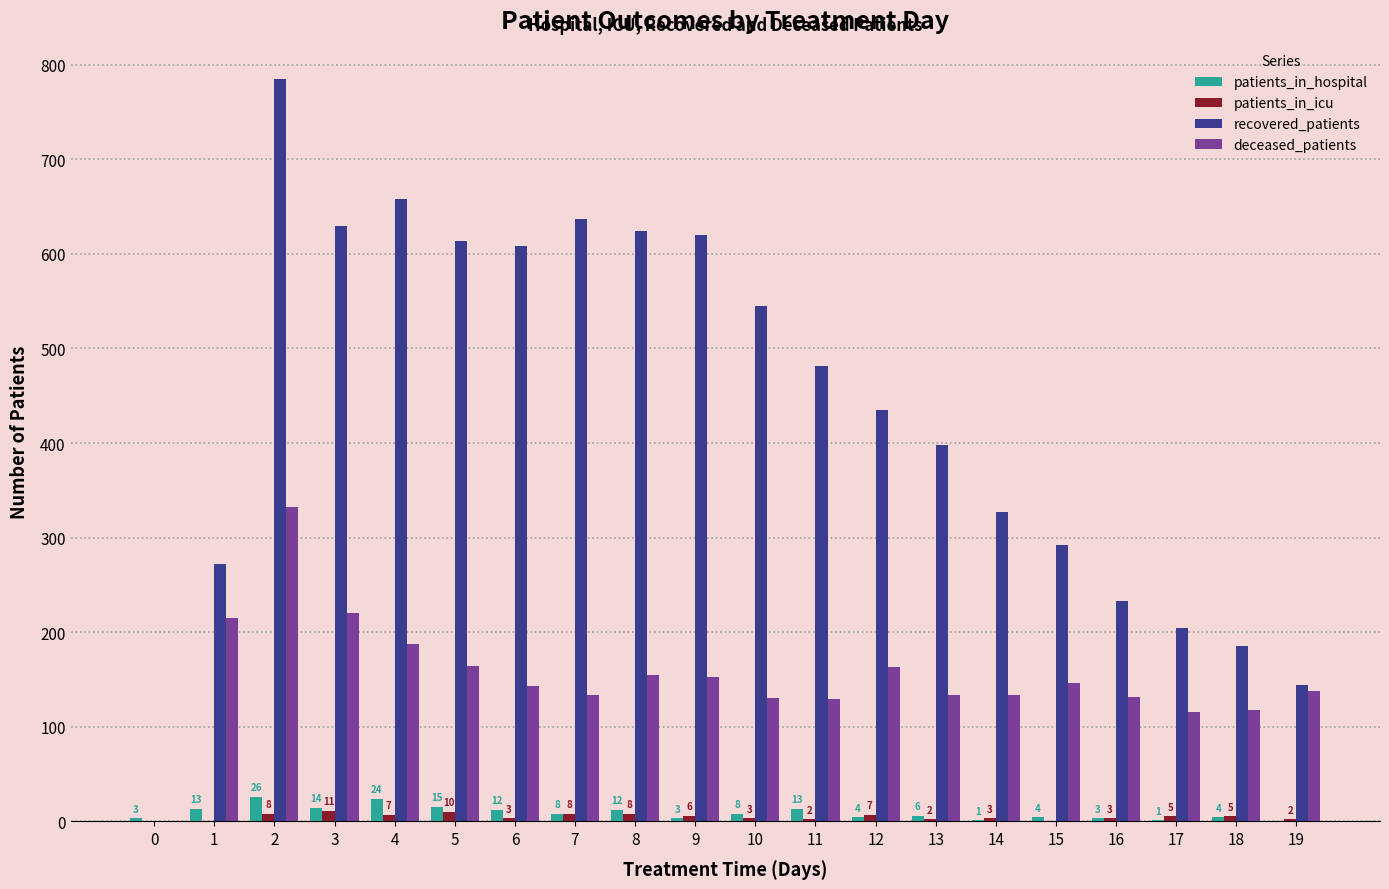

What is the sum of all deceased_patients values?

3040